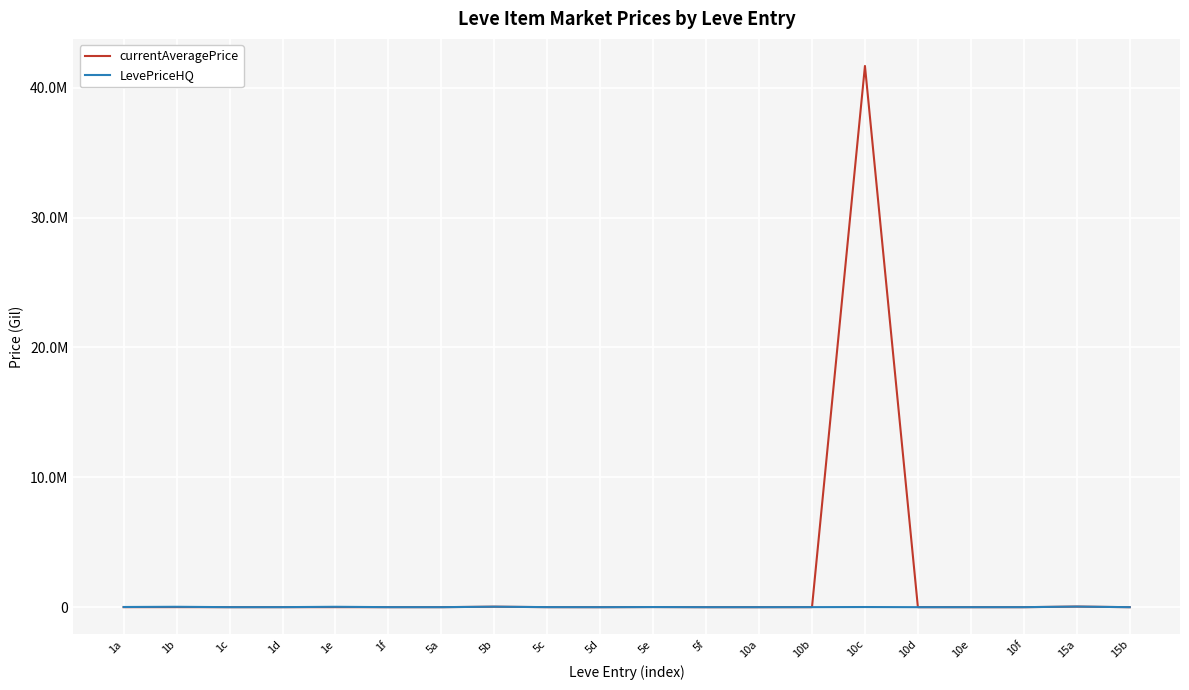

At which category is the sum across all series the highest?

10c